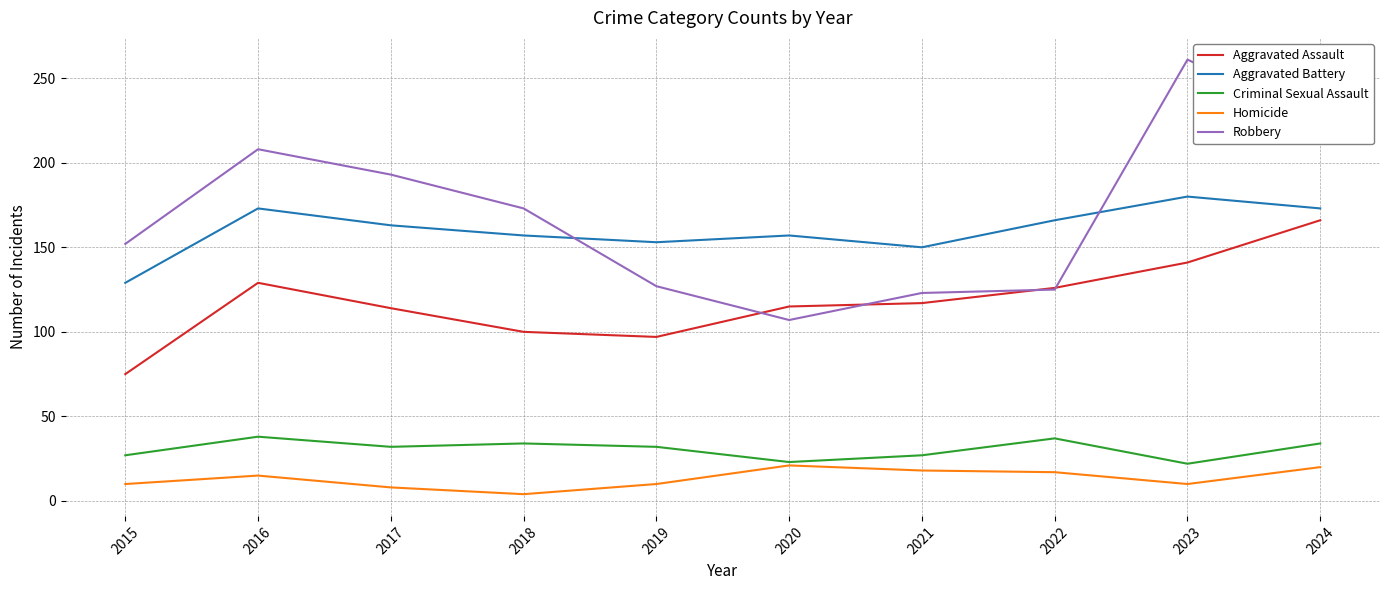

What is the highest value of the Aggravated Battery series?

180